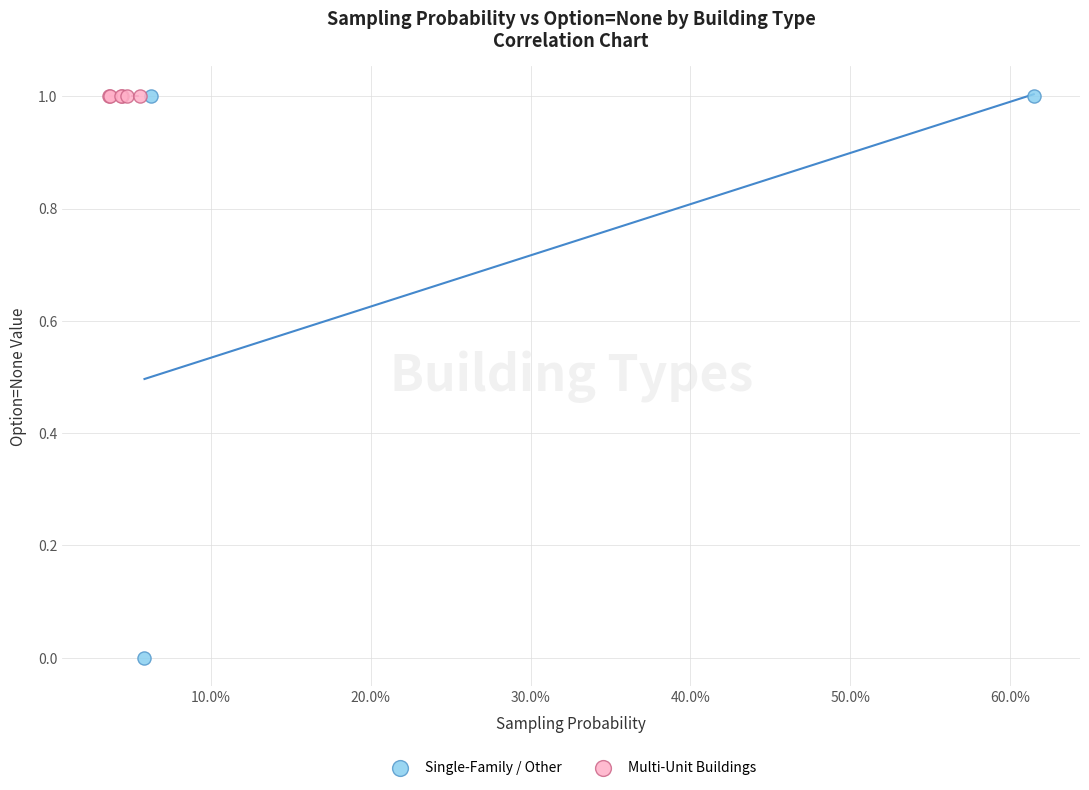

Which series reaches the minimum Y coordinate?

Single-Family / Other